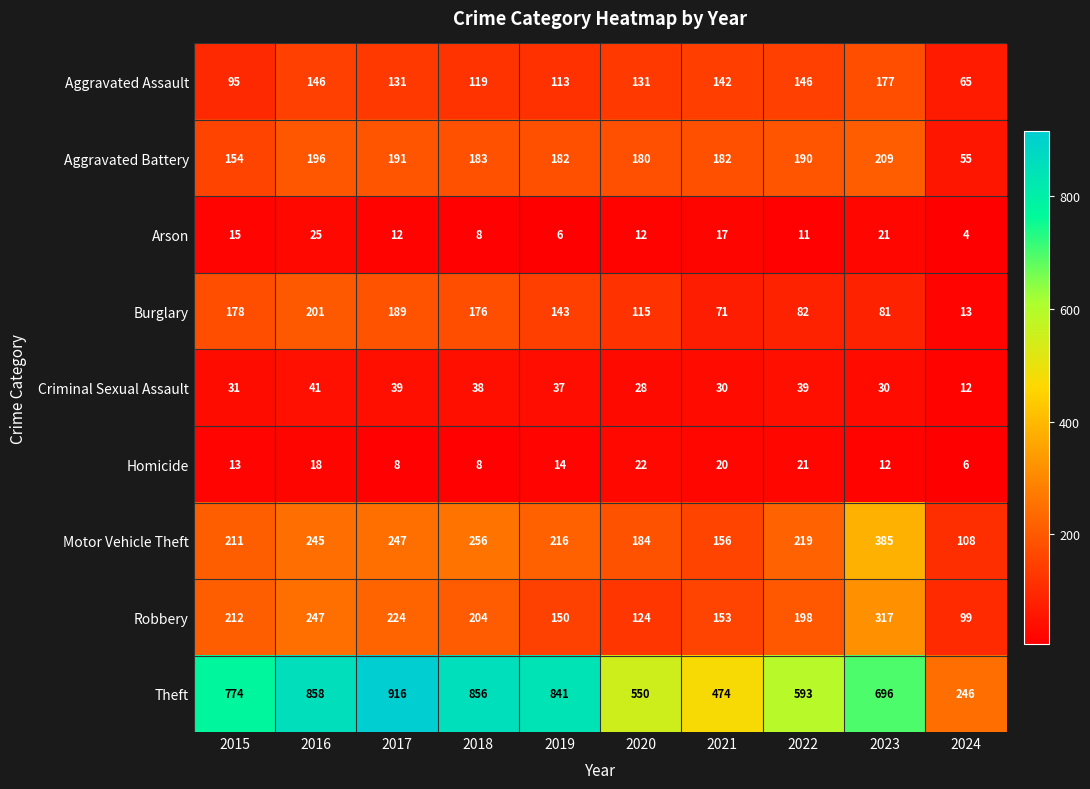

What is the difference between the highest and lowest values at 2024?

242